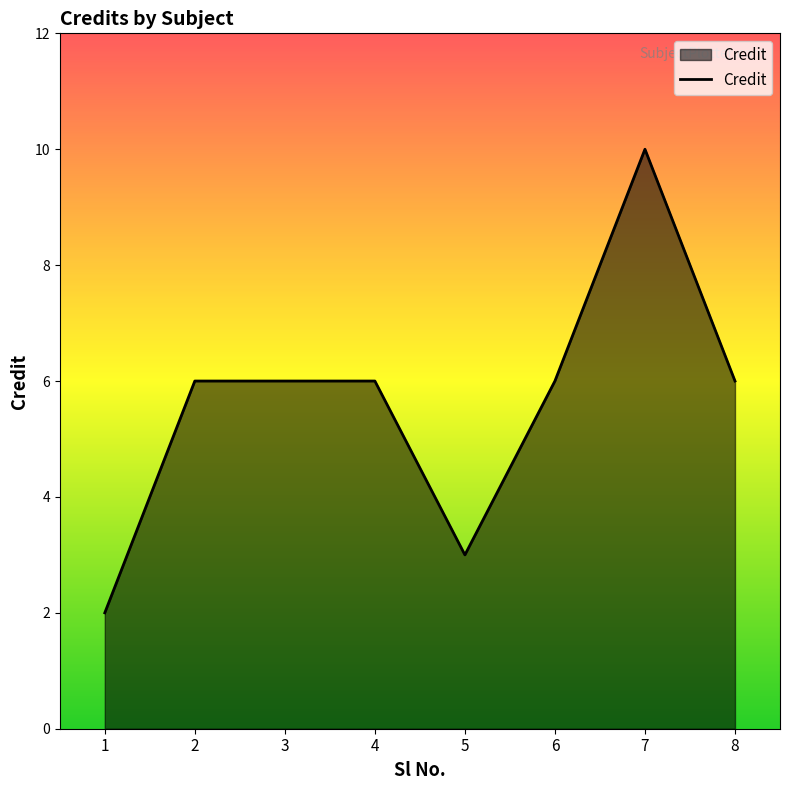

What is the difference between the second highest and second lowest values?

3